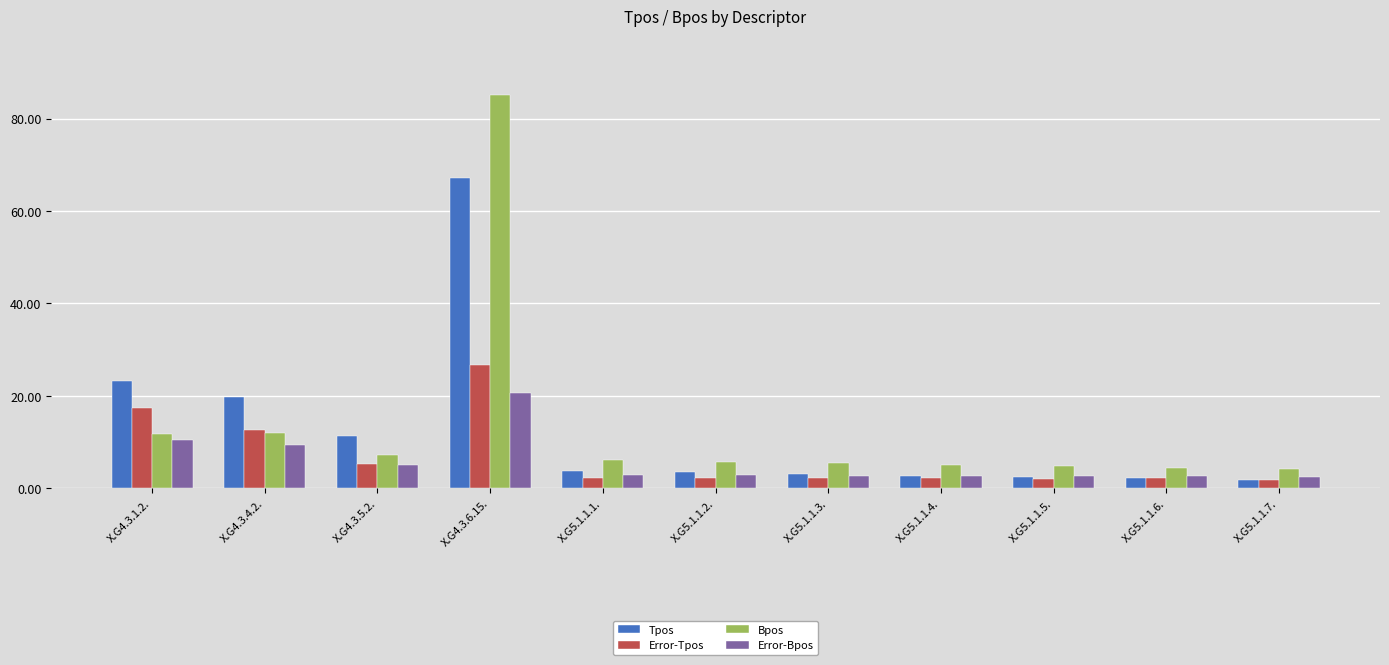

What is the spread (max minus min) of values at X.G5.1.1.6.?

2.3